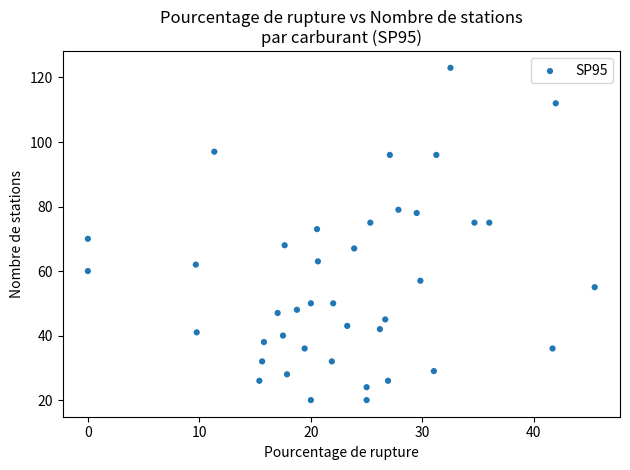

What is the range of Y values (max minus min)?

103